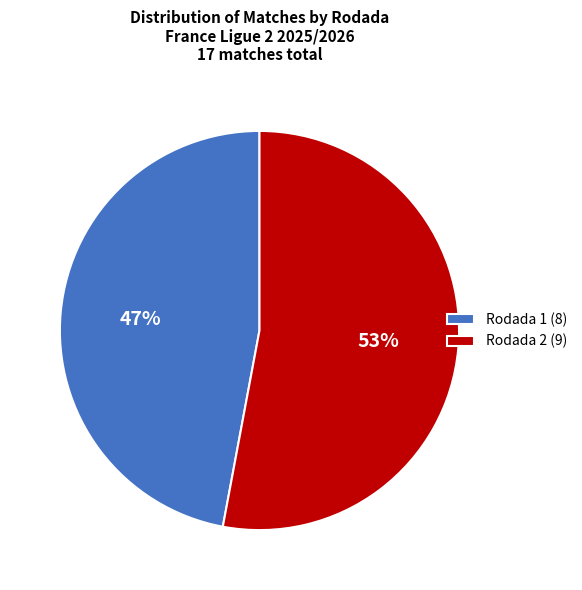

Rank the categories by value from highest to lowest.

Rodada 2, Rodada 1